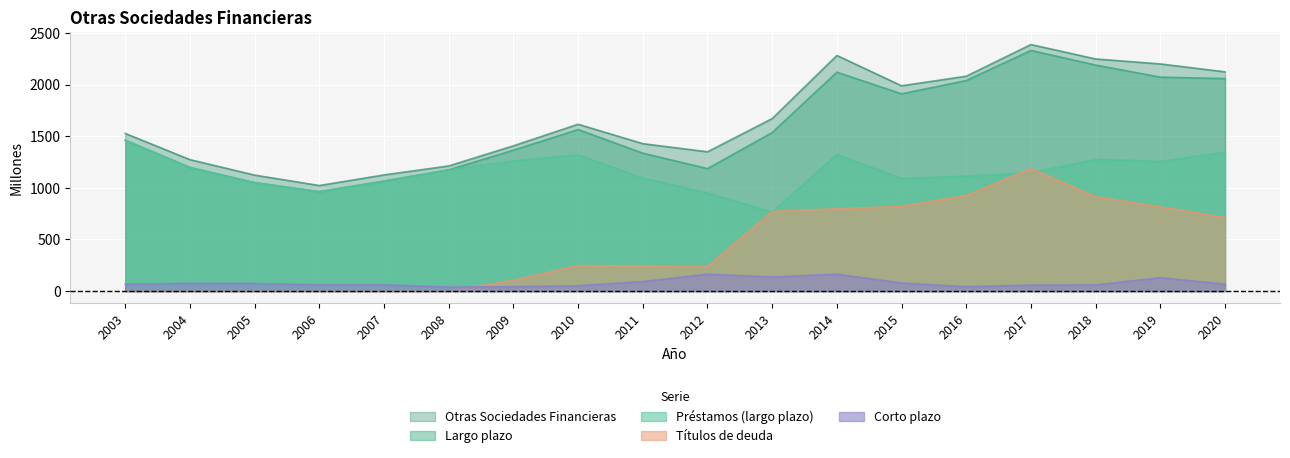

What is the difference between the Titulos de deuda values at 2020 and 2019?

103